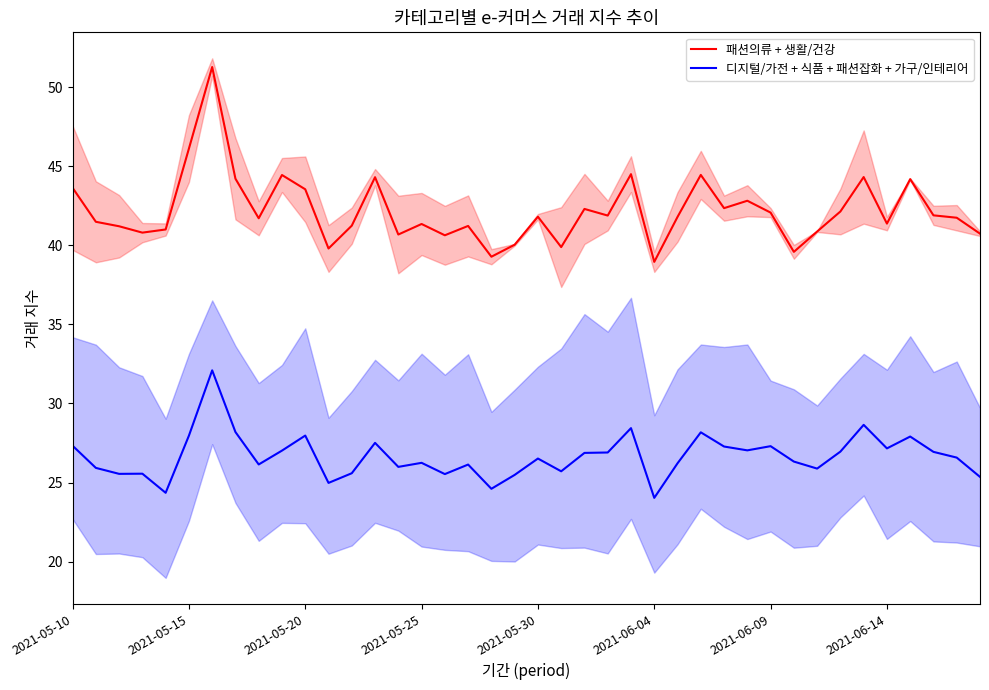

How many interior local valleys does the 패션의류 + 생활/건강 series have?

12